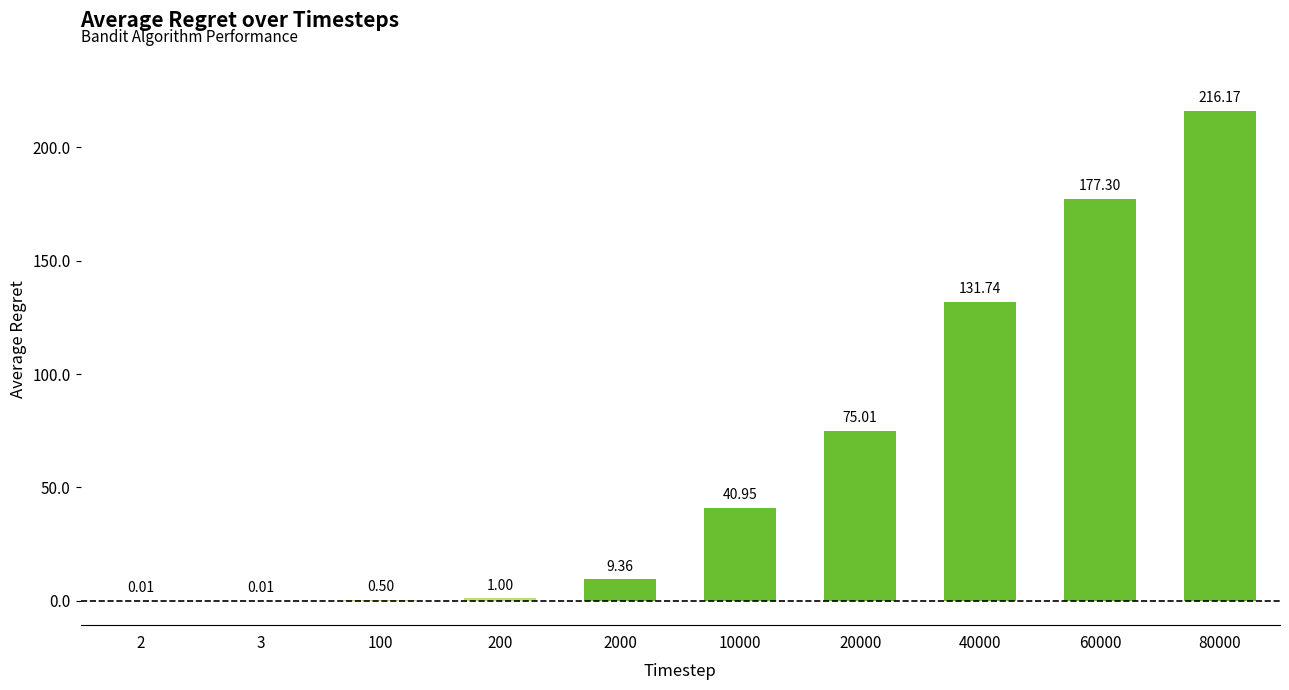

How many values exceed 40?

5